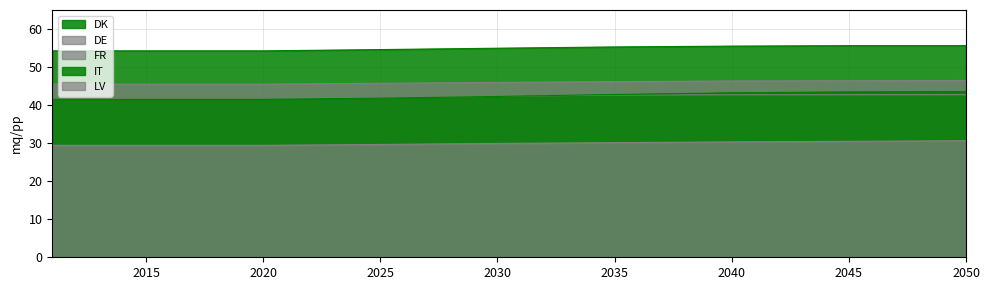

How many lines are shown in the chart?

5